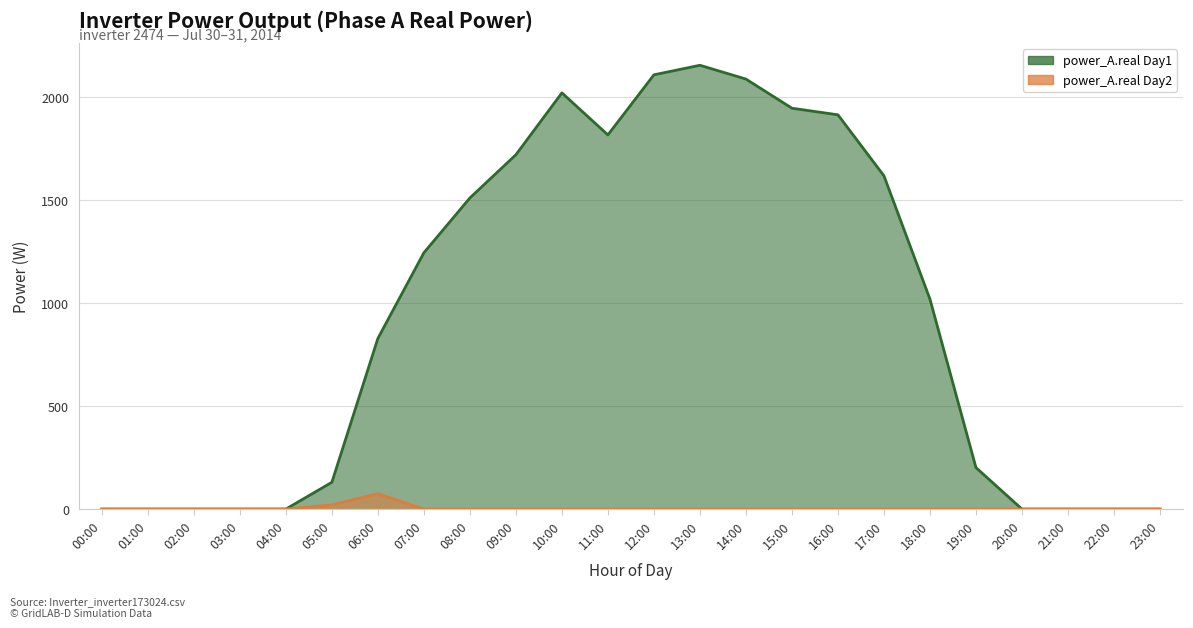

Which has a higher value, 15:00 or 10:00?

10:00